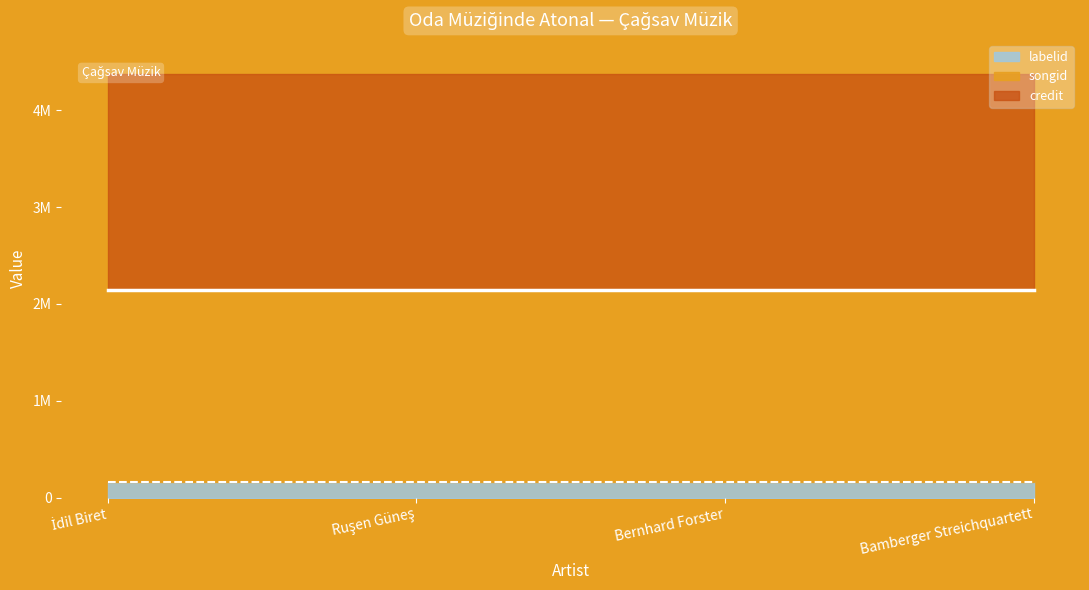

The credit series shows 2235157 at Bernhard Forster. True or false?

True